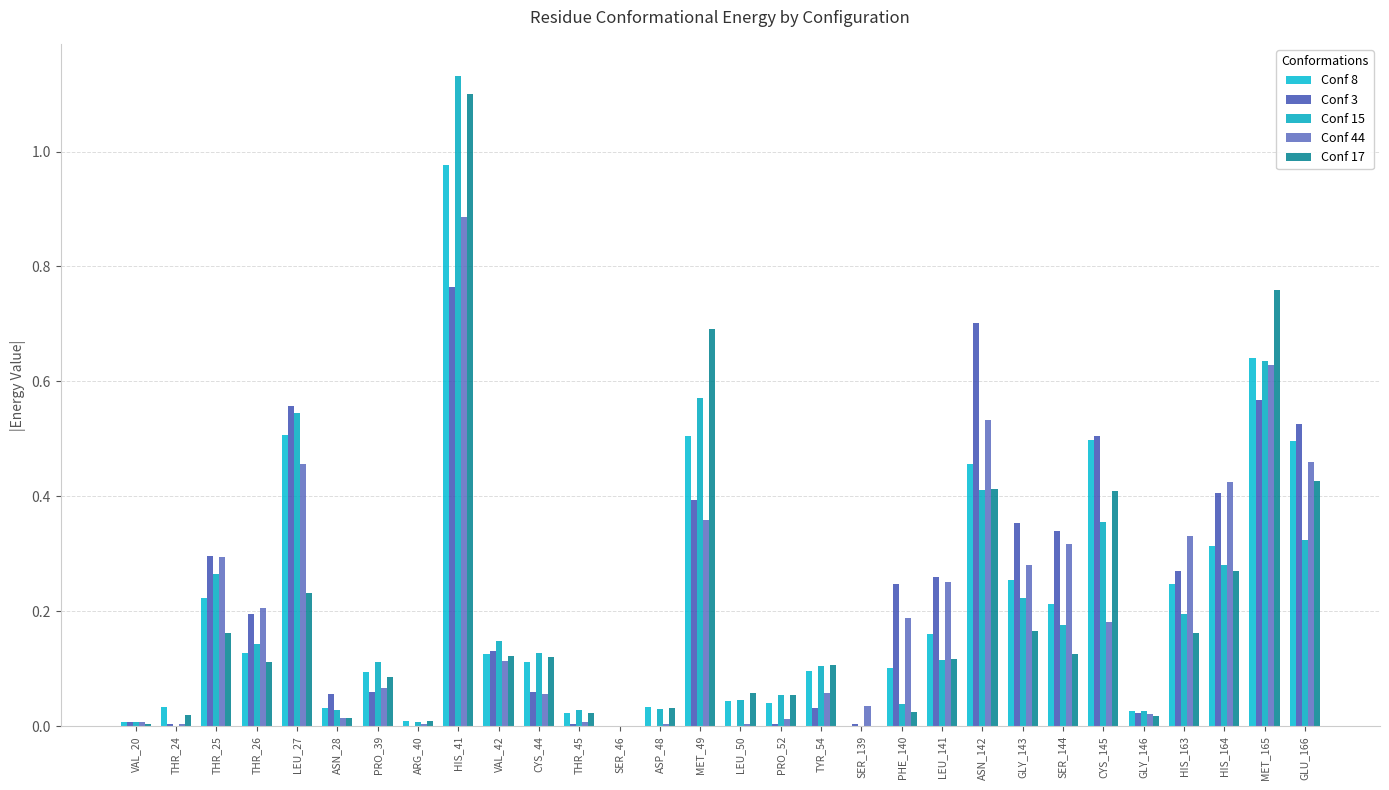

How many data points does each series have?

30